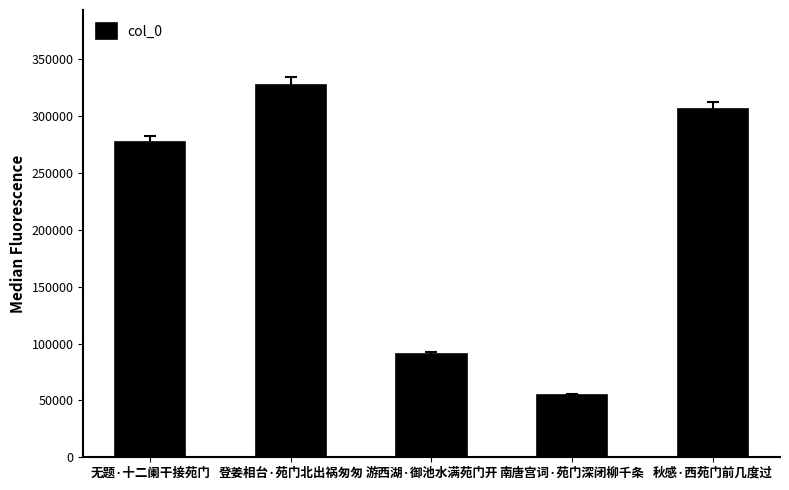

What is the sum of all values?

1056542